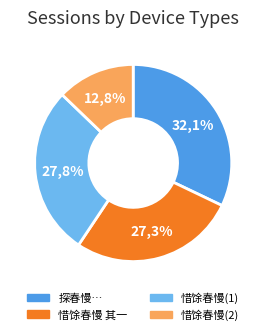

What is the change in value from 探春慢 吴社诸子用白石韵连句见寄，和原韵答之 to 惜馀春慢·吴城雨中?

-501135